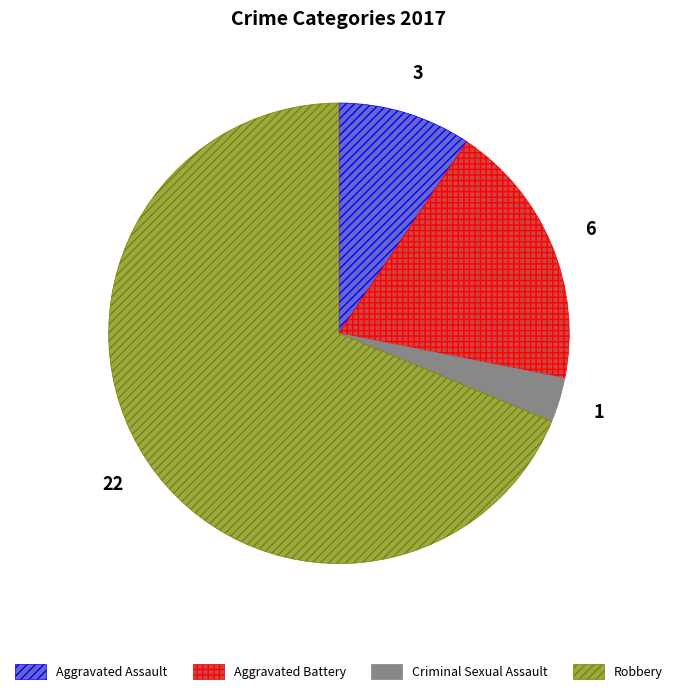

Do Aggravated Assault and Criminal Sexual Assault together represent more than half of the pie?

No